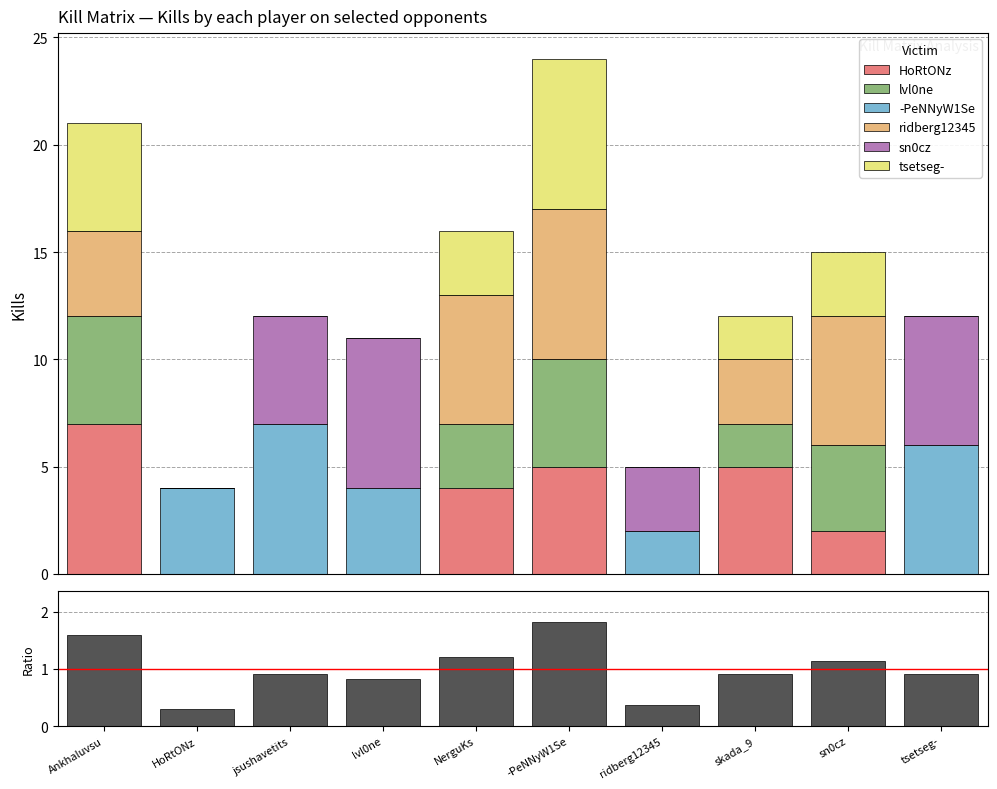

Is it true that tsetseg- equals 4 at Ankhaluvsu?

False